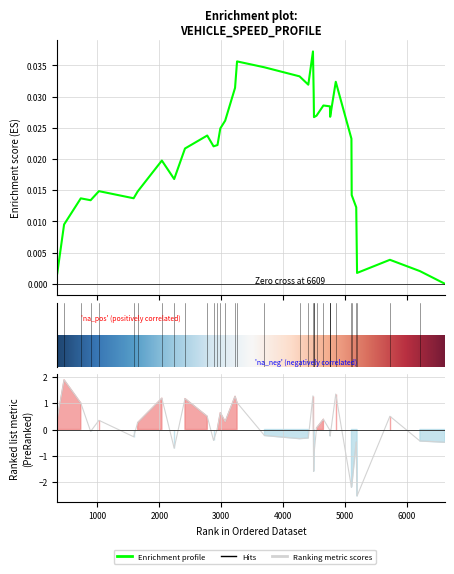

The value at 19 is -0.4. True or false?

False